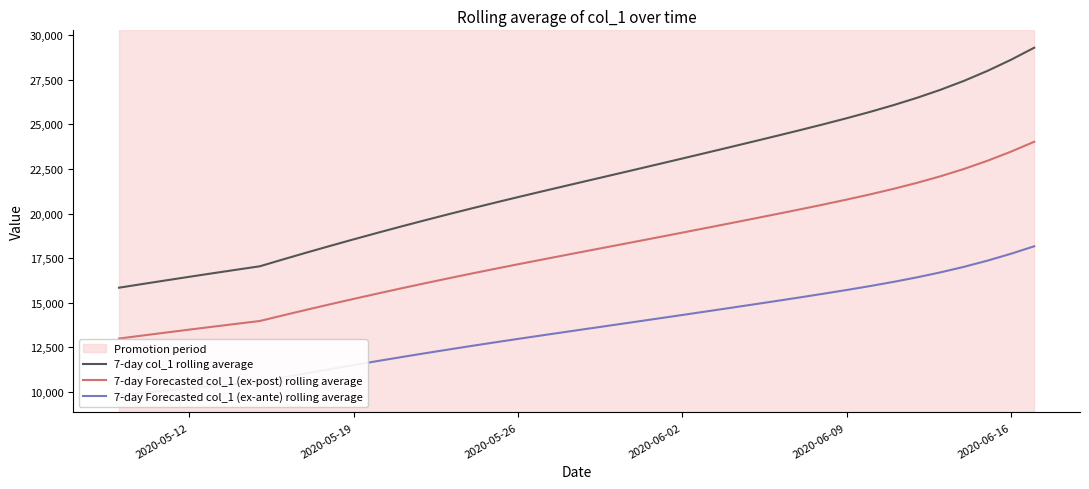

Reading left to right, list all the values displayed in this chart.

7-day col_1 rolling average: 15842.6	16049.1	16253.0	16454.5	16653.3	16849.4	17042.8	17432.3	17813.8	18187.8	18554.2	18913.4	19265.5	19610.4	19948.0	20278.8	20602.8	20920.6	21233.5	21542.8	21850.2	22157.1	22464.6	22773.6	23084.3	23396.8	23711.1	24027.4	24346.5	24669.9	25000.3	25341.4	25698.2	26077.4	26486.9	26936.4	27436.2	27994.5	28615.5	29297.9
7-day Forecasted col_1 (ex-post) rolling average: 12991.0	13160.3	13327.4	13492.7	13655.7	13816.5	13975.1	14294.5	14607.3	14914.0	15214.4	15509.0	15797.7	16080.5	16357.4	16628.6	16894.3	17154.9	17411.5	17665.1	17917.2	18168.8	18421.0	18674.4	18929.2	19185.4	19443.1	19702.4	19964.1	20229.3	20500.2	20779.9	21072.6	21383.5	21719.3	22087.9	22497.7	22955.5	23464.7	24024.3
7-day Forecasted col_1 (ex-ante) rolling average: 9822.4	9950.5	10076.8	10201.8	10325.1	10446.6	10566.5	10808.1	11044.6	11276.4	11503.6	11726.3	11944.6	12158.4	12367.8	12572.8	12773.7	12970.8	13164.8	13356.5	13547.1	13737.4	13928.1	14119.6	14312.3	14506.0	14700.9	14897.0	15094.8	15295.3	15500.2	15711.6	15932.9	16168.0	16421.9	16700.6	17010.4	17356.6	17741.6	18164.7